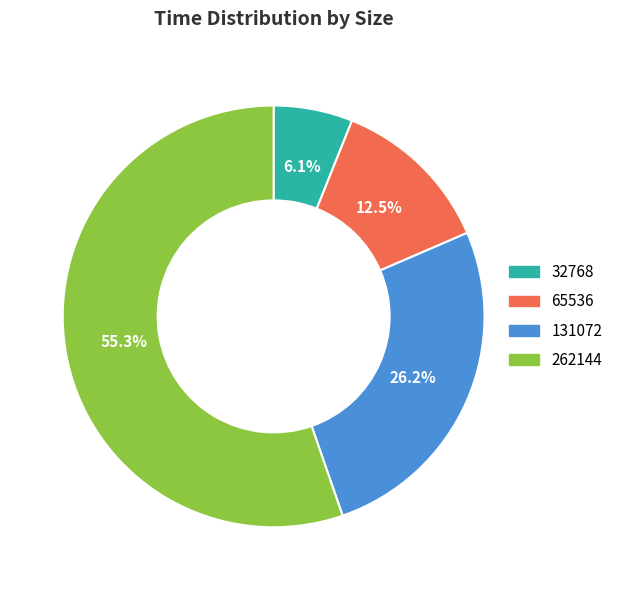

To the nearest percent, what is the difference between the largest and smallest slice percentages?

49%